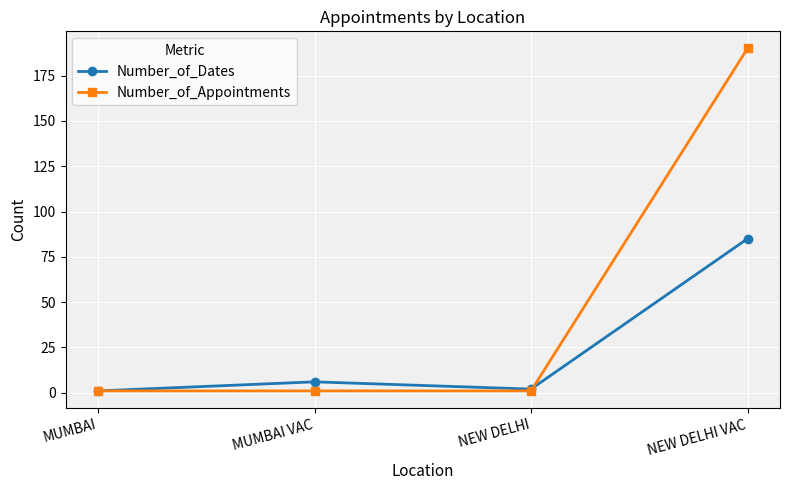

What is the label of the 1st point from the left?

MUMBAI